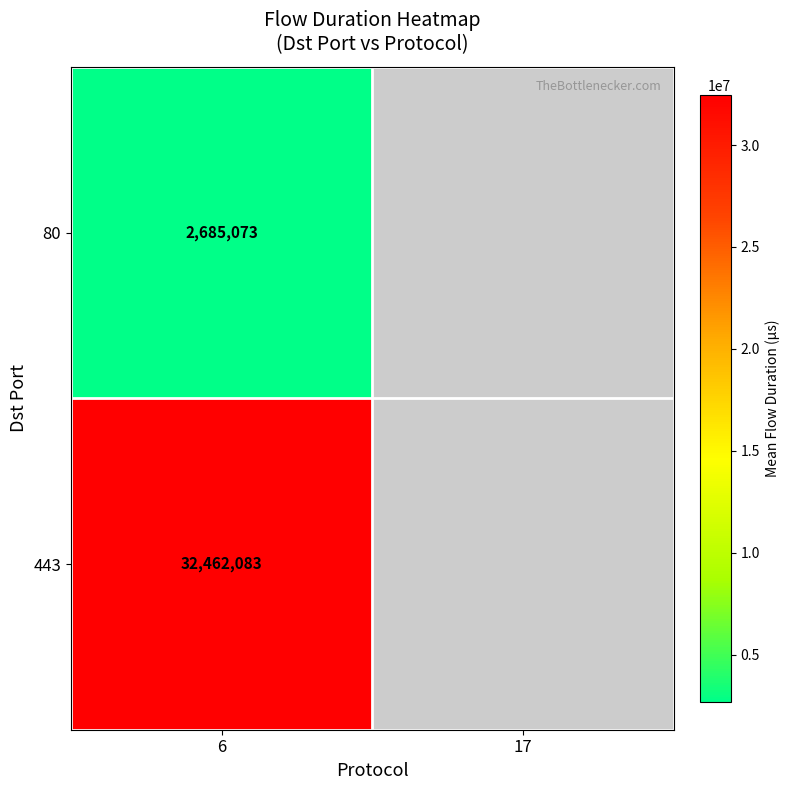

Rank the series at 6 from lowest to highest value.

80, 443